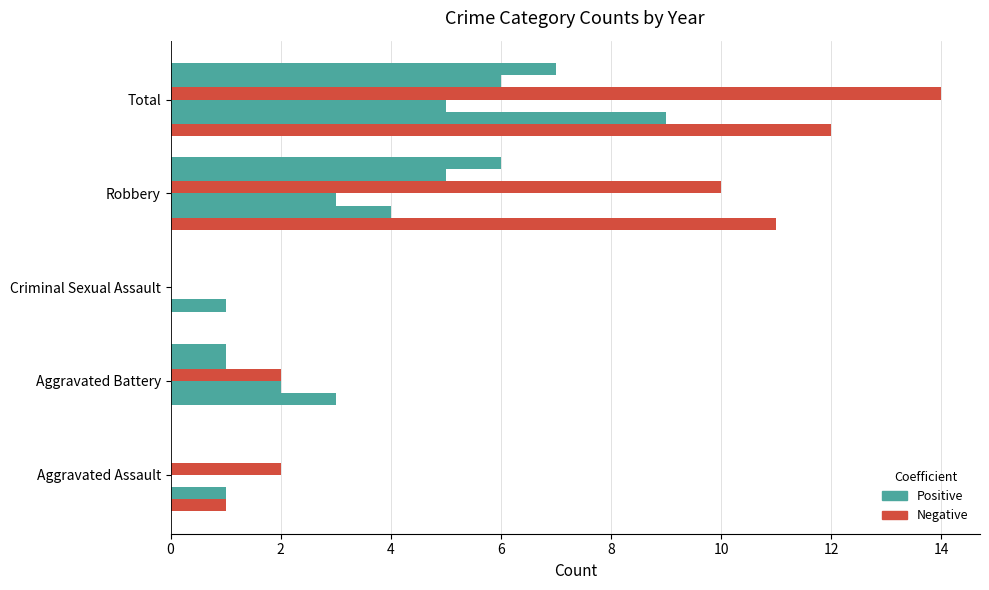

How many categories are shown in the chart?

5